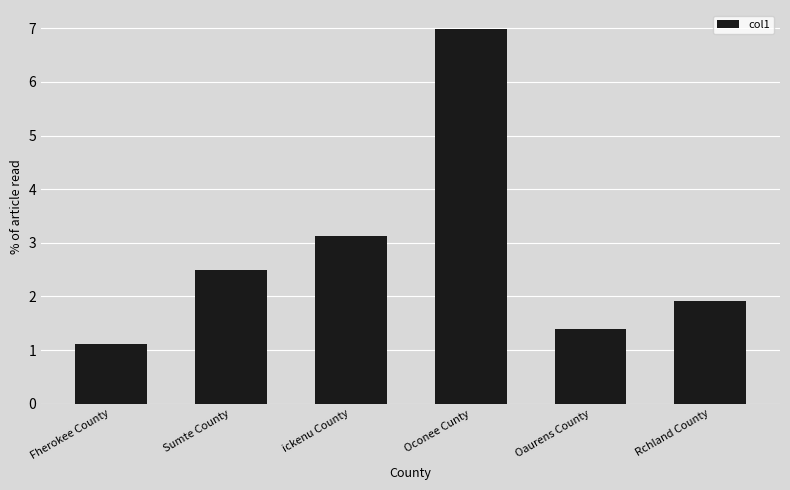

Between Sumte County and Oconee Cunty, which is larger?

Oconee Cunty